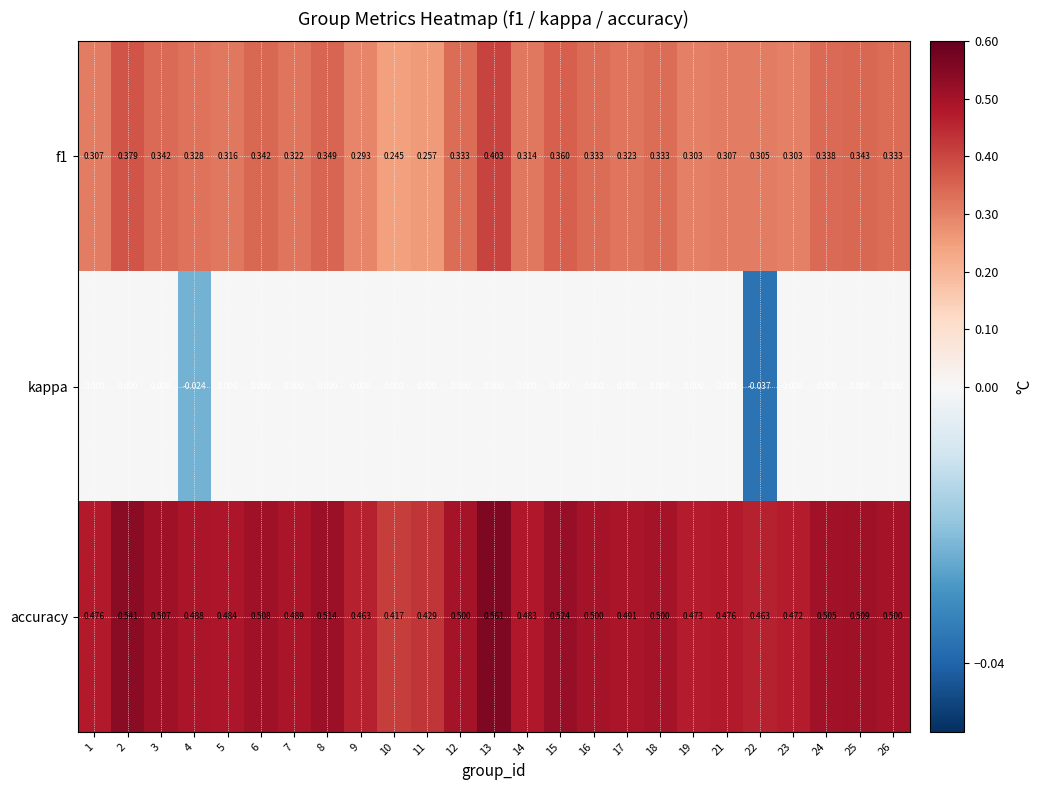

Between 3 and 22, which series saw the biggest shift?

accuracy